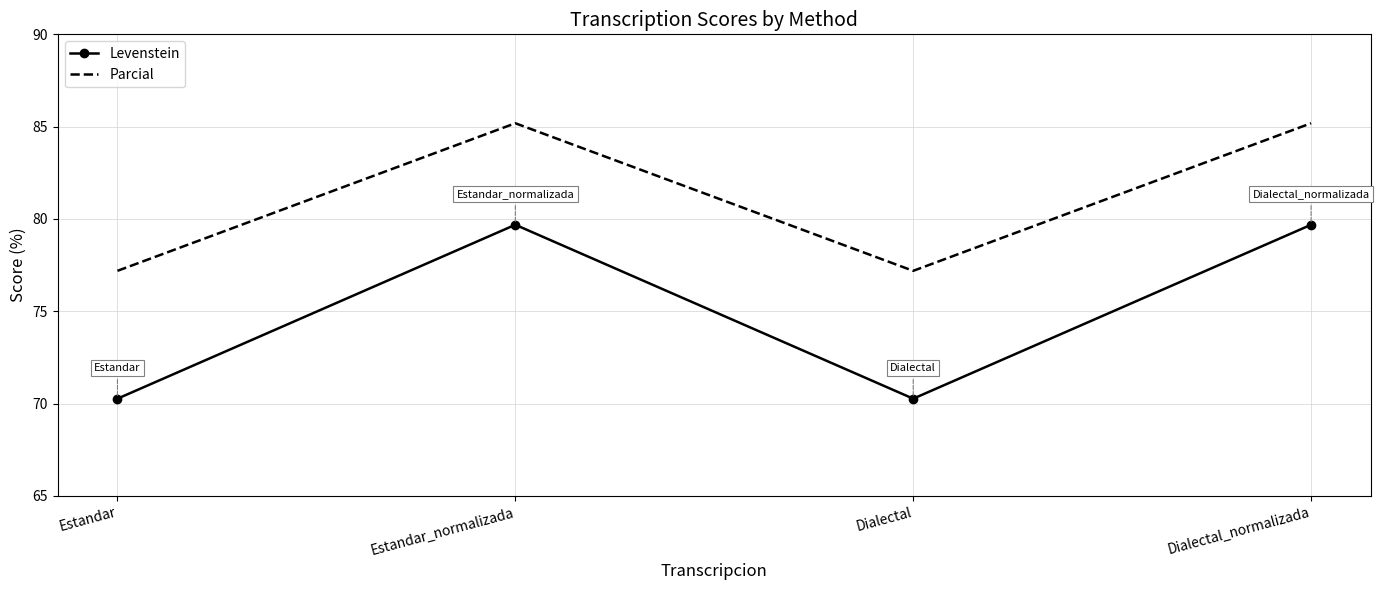

At which label does Levenstein first exceed 79?

Estandar_normalizada